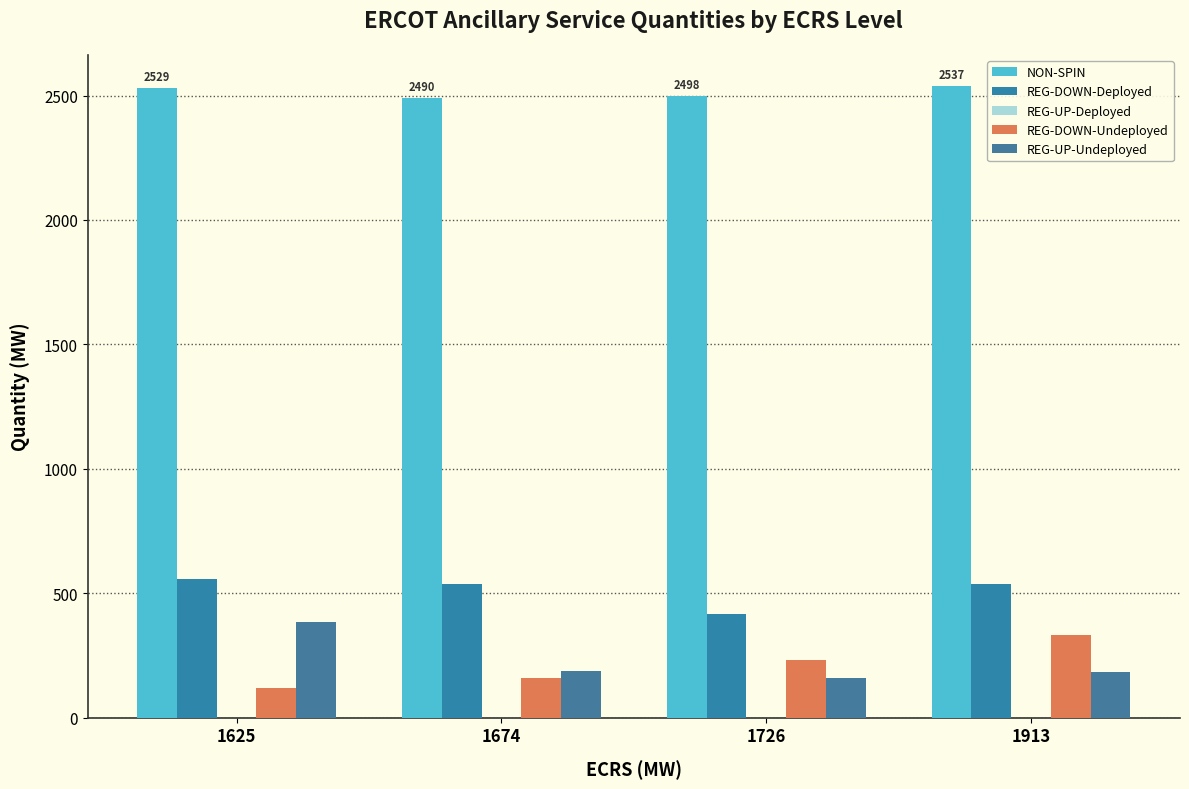

Reading right to left, what are all the values shown in this chart?

NON-SPIN: 1913=2537	1726=2498	1674=2490	1625=2529
REG-DOWN-Deployed: 1913=535	1726=415	1674=538	1625=555
REG-UP-Deployed: 1913=0	1726=0	1674=0	1625=0
REG-DOWN-Undeployed: 1913=331	1726=230	1674=159	1625=119
REG-UP-Undeployed: 1913=182	1726=160	1674=187	1625=385